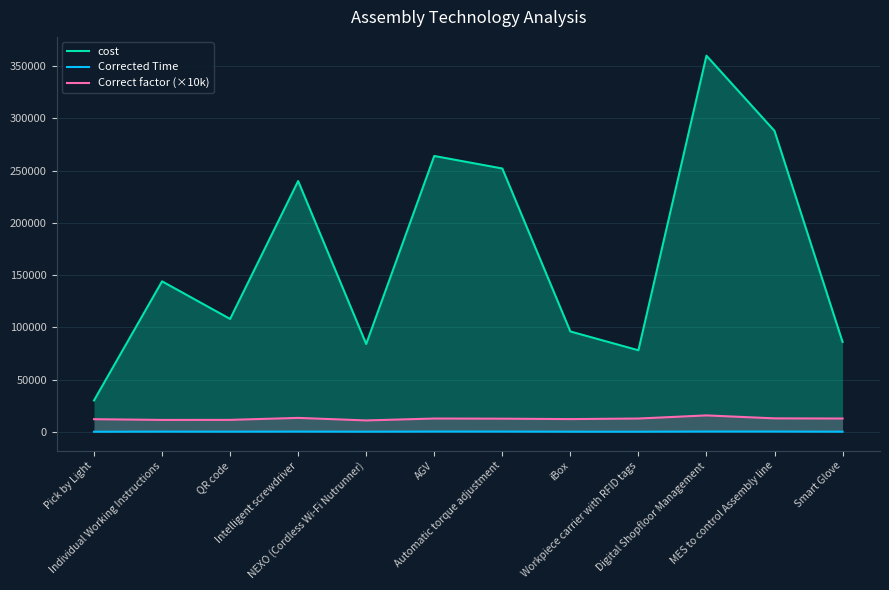

What is the difference between the highest and lowest values at Workpiece carrier with RFID tags?

77938.5